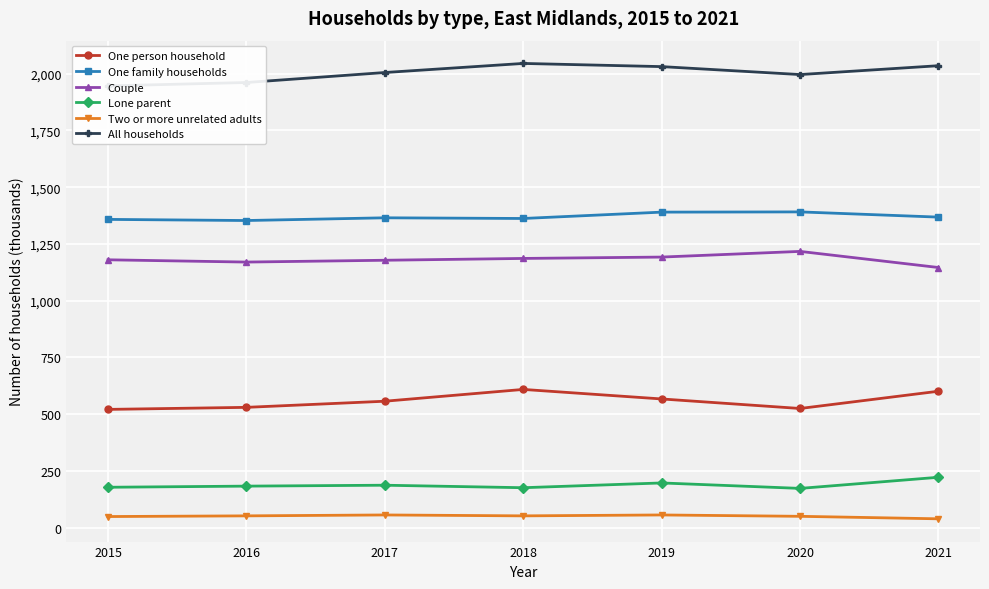

What is the approximate value of Lone parent at 2021, to the nearest 5?

220